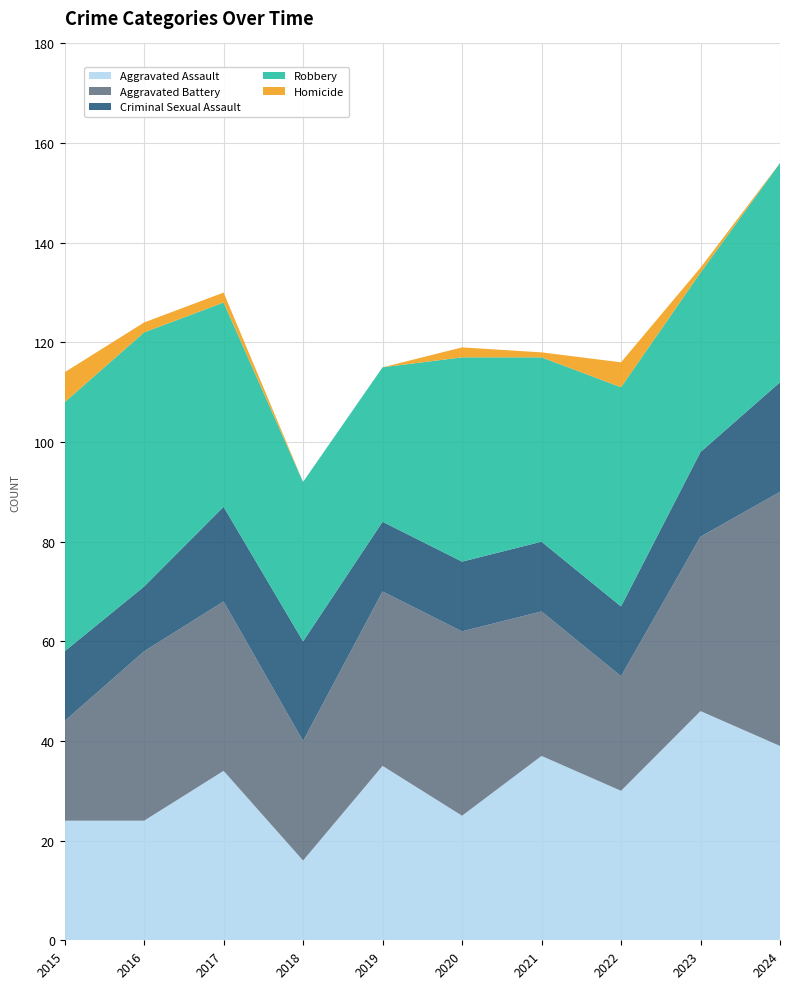

Reading right to left, extract all data points from this chart.

Aggravated Assault: 39	46	30	37	25	35	16	34	24	24
Aggravated Battery: 51	35	23	29	37	35	24	34	34	20
Criminal Sexual Assault: 22	17	14	14	14	14	20	19	13	14
Robbery: 44	36	44	37	41	31	32	41	51	50
Homicide: 0	1	5	1	2	0	0	2	2	6